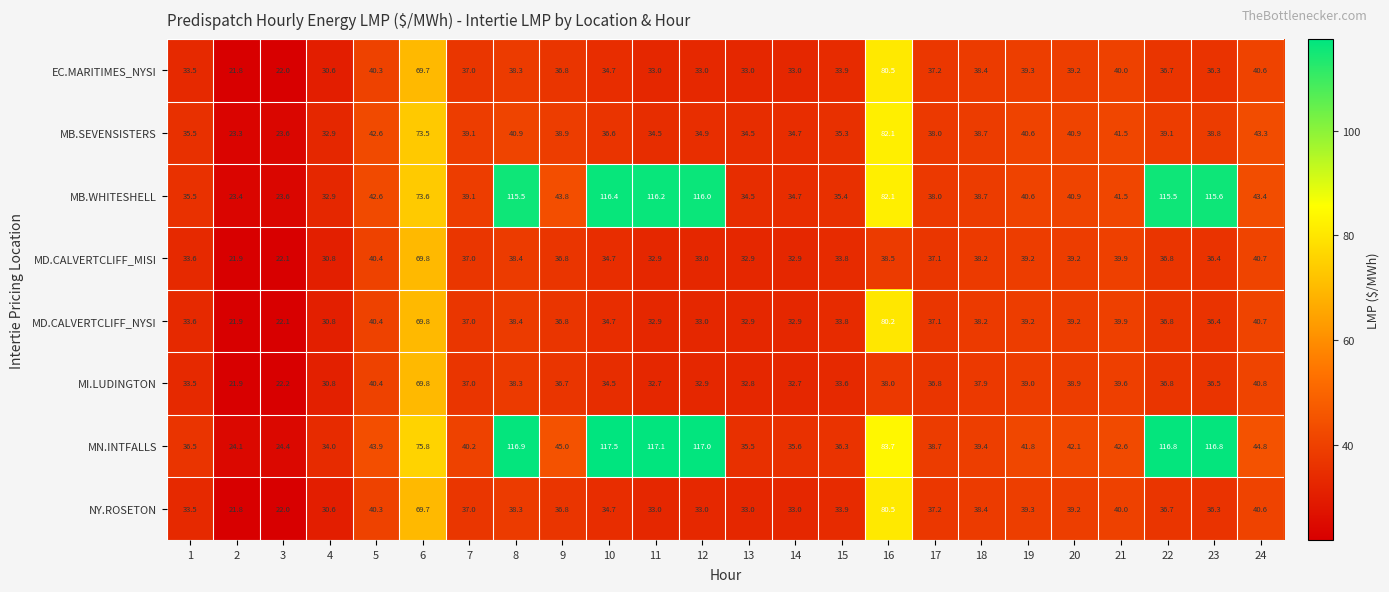

What is the minimum value shown in the chart?

21.8